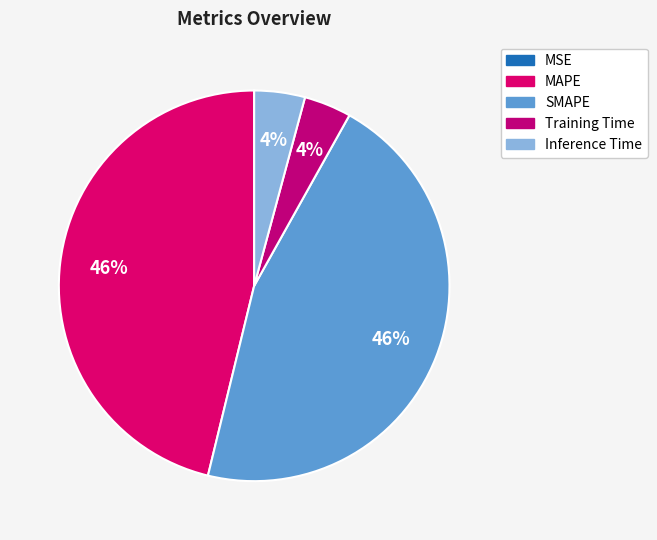

Which slice is the smallest?

MSE